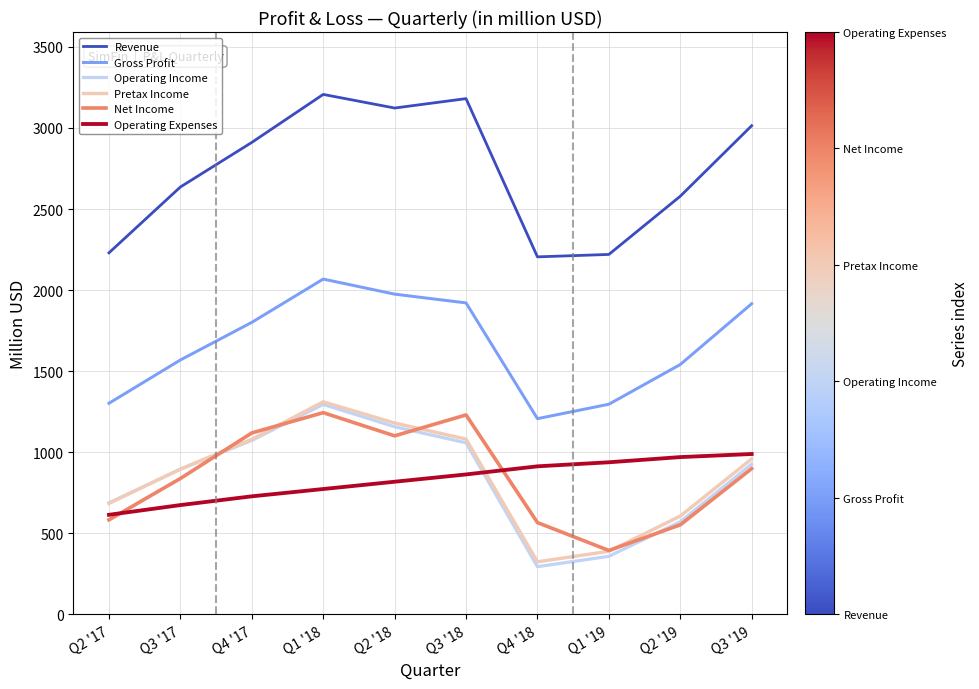

True or false: Operating Expenses and Gross Profit intersect in this chart.

False